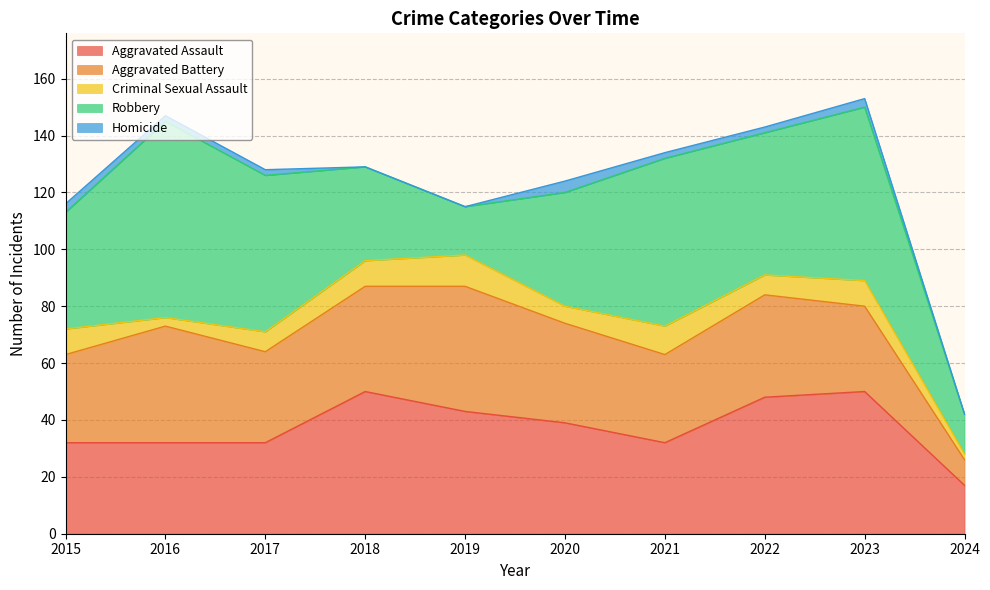

Count the number of categories in the chart.

10